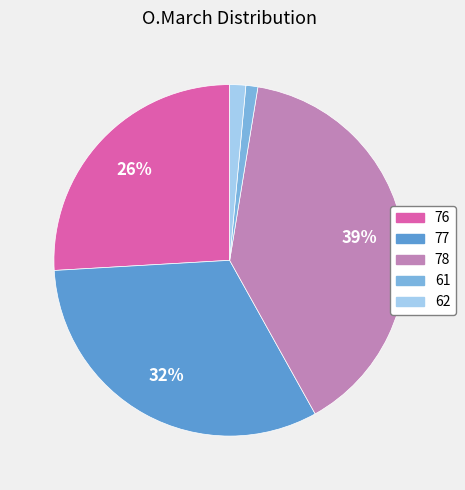

Do 62 and 61 together represent more than half of the pie?

No